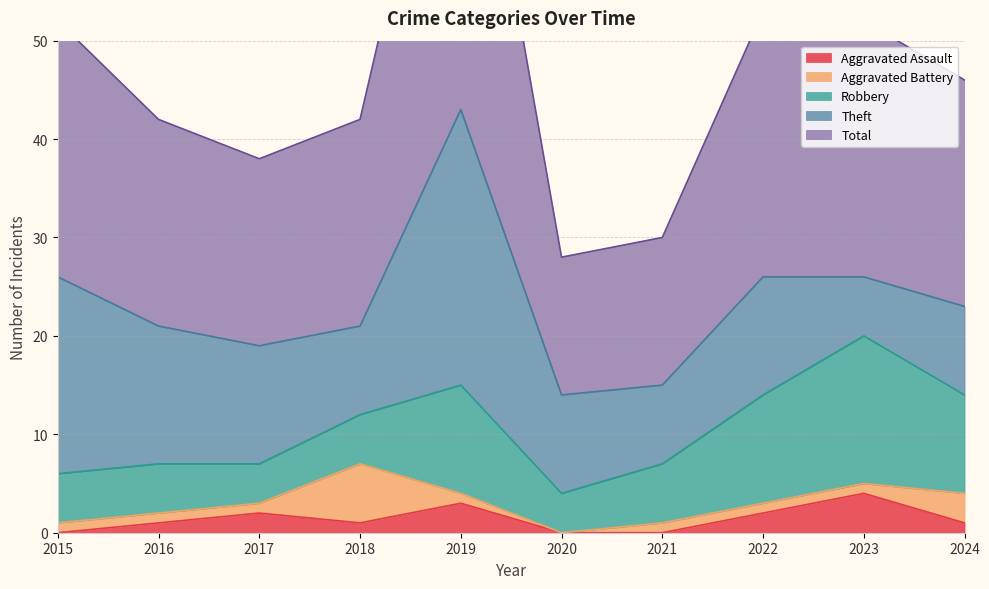

Which series has the largest range (max minus min)?

Total